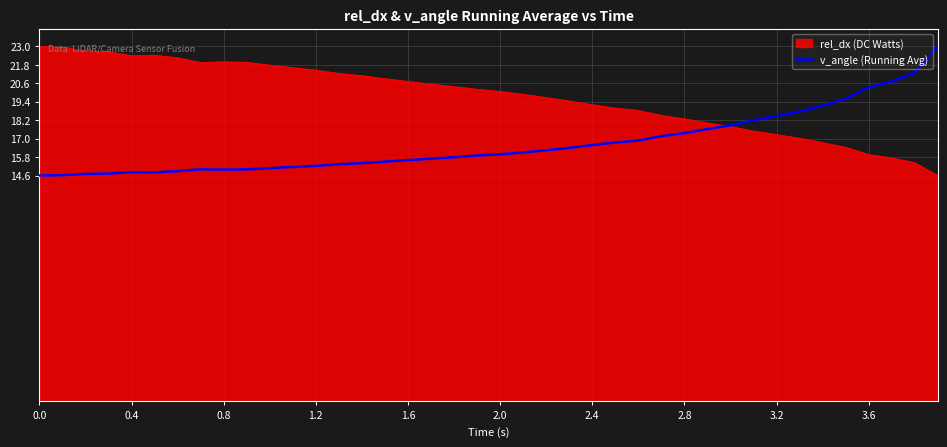

List the series in order of their overall mean, highest first.

rel_dx (DC Watts), v_angle (Running Avg)